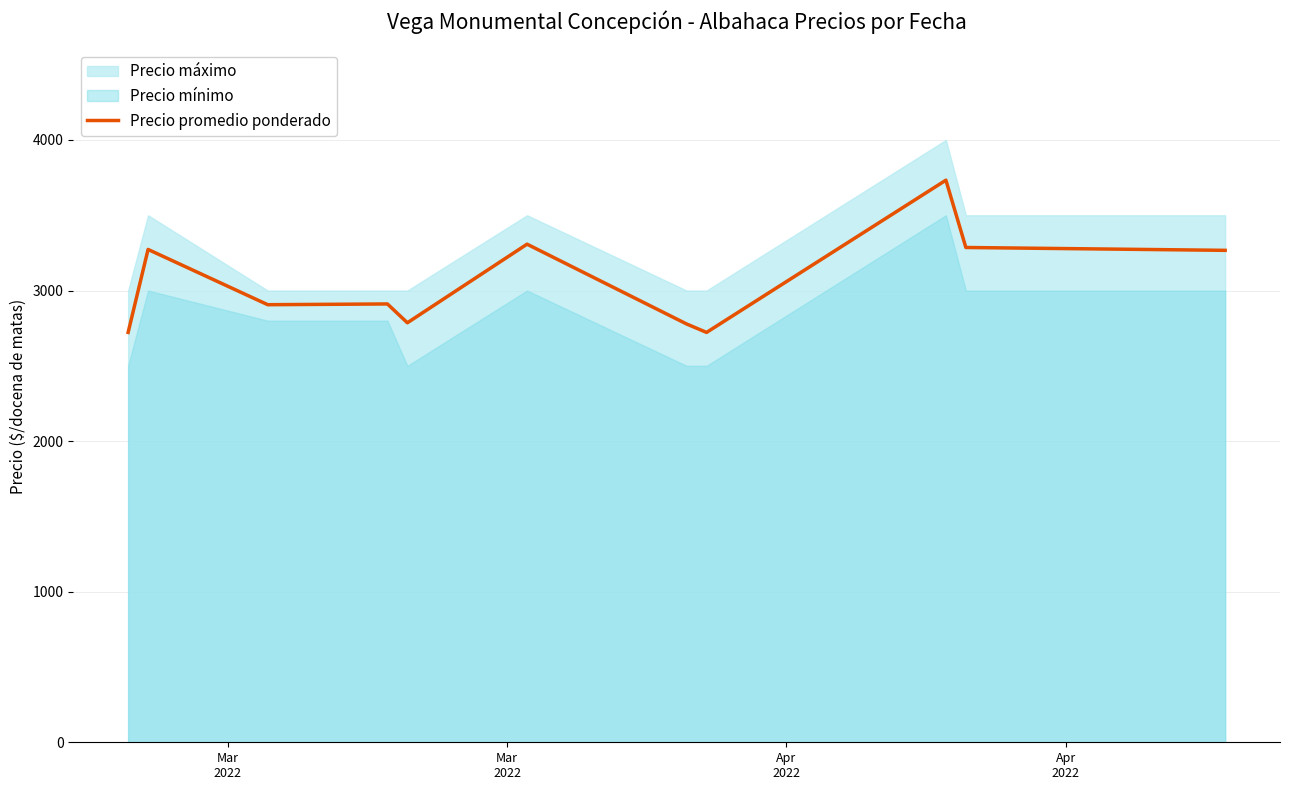

Does the chart have visible grid lines?

Yes